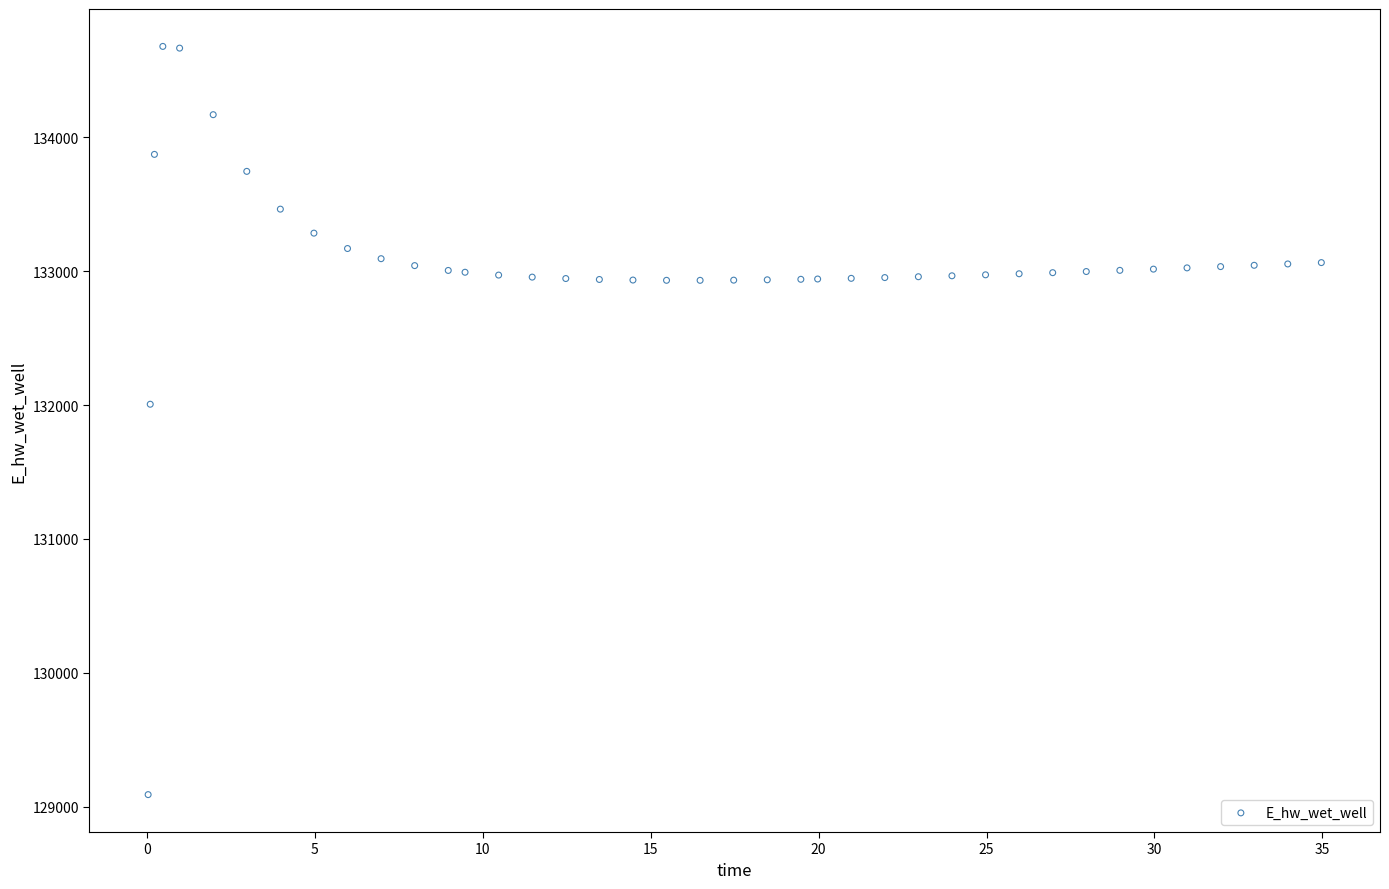

What is the range of X values (max minus min)?

34.9